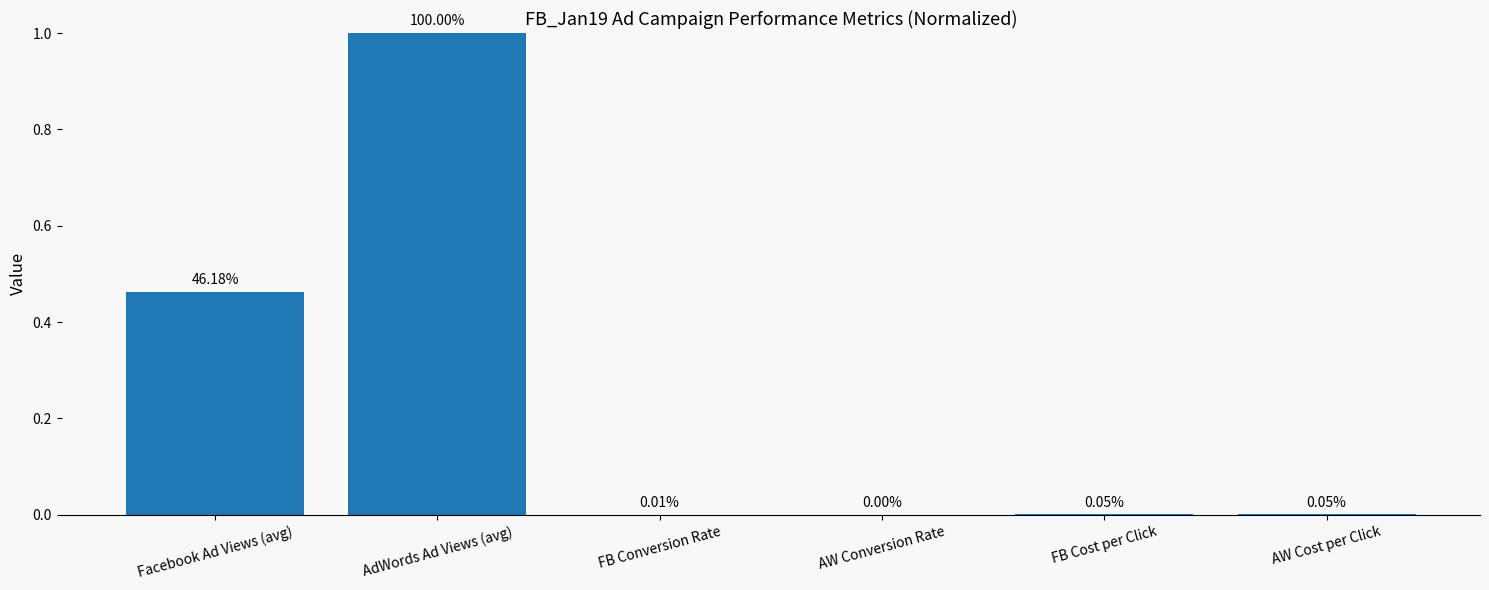

Which category has the highest value across all series?

AdWords Ad Views (avg)